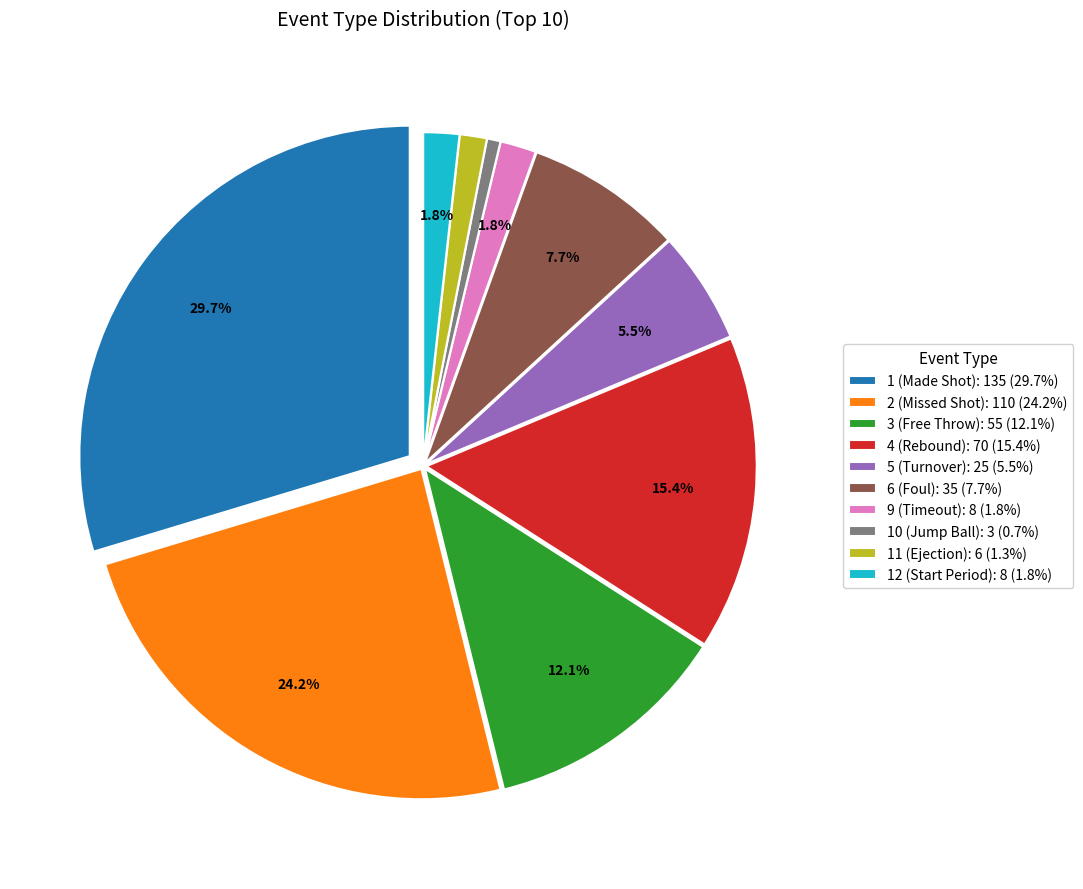

Which has a higher value, 2 or 4?

2